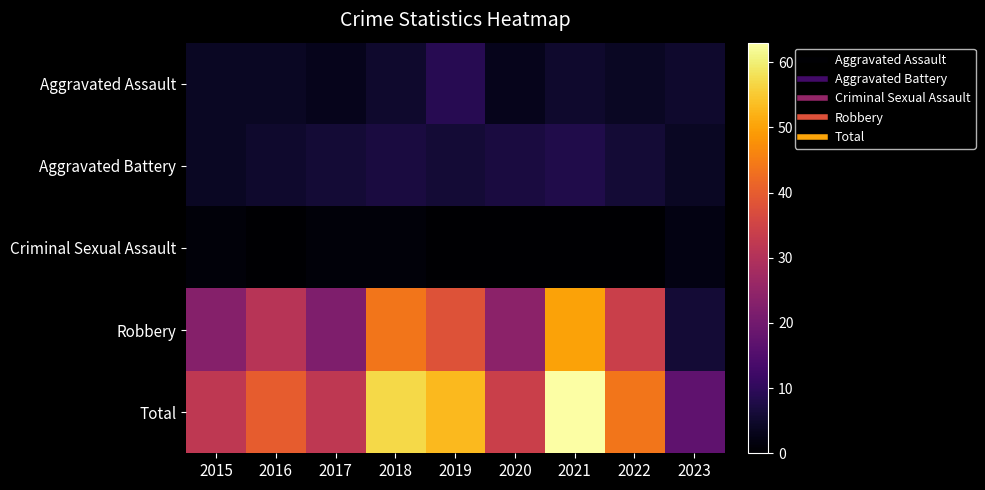

Which series has the widest spread of values?

Total